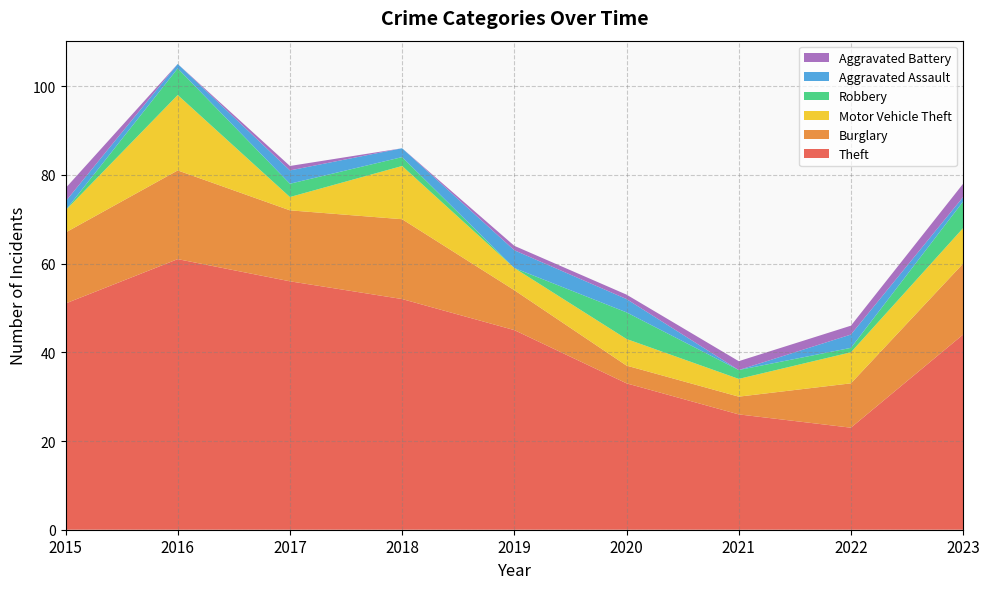

Reading right to left, extract all data points from this chart.

Theft: 2023=44	2022=23	2021=26	2020=33	2019=45	2018=52	2017=56	2016=61	2015=51
Burglary: 2023=16	2022=10	2021=4	2020=4	2019=9	2018=18	2017=16	2016=20	2015=16
Motor Vehicle Theft: 2023=8	2022=7	2021=4	2020=6	2019=5	2018=12	2017=3	2016=17	2015=5
Robbery: 2023=6	2022=1	2021=2	2020=6	2019=0	2018=2	2017=3	2016=6	2015=0
Aggravated Assault: 2023=1	2022=3	2021=0	2020=3	2019=4	2018=2	2017=3	2016=1	2015=2
Aggravated Battery: 2023=3	2022=2	2021=2	2020=1	2019=1	2018=0	2017=1	2016=0	2015=3